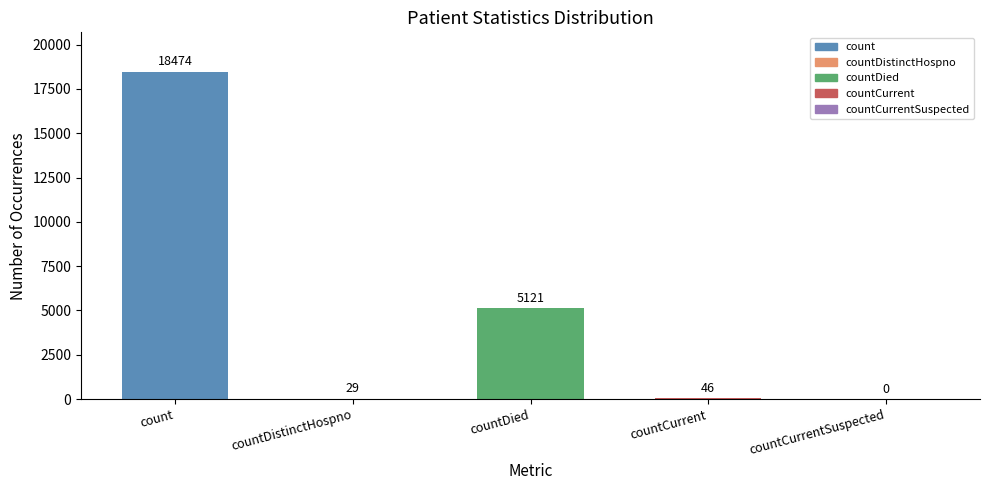

What is the sum of the values at count and countDistinctHospno?

18503